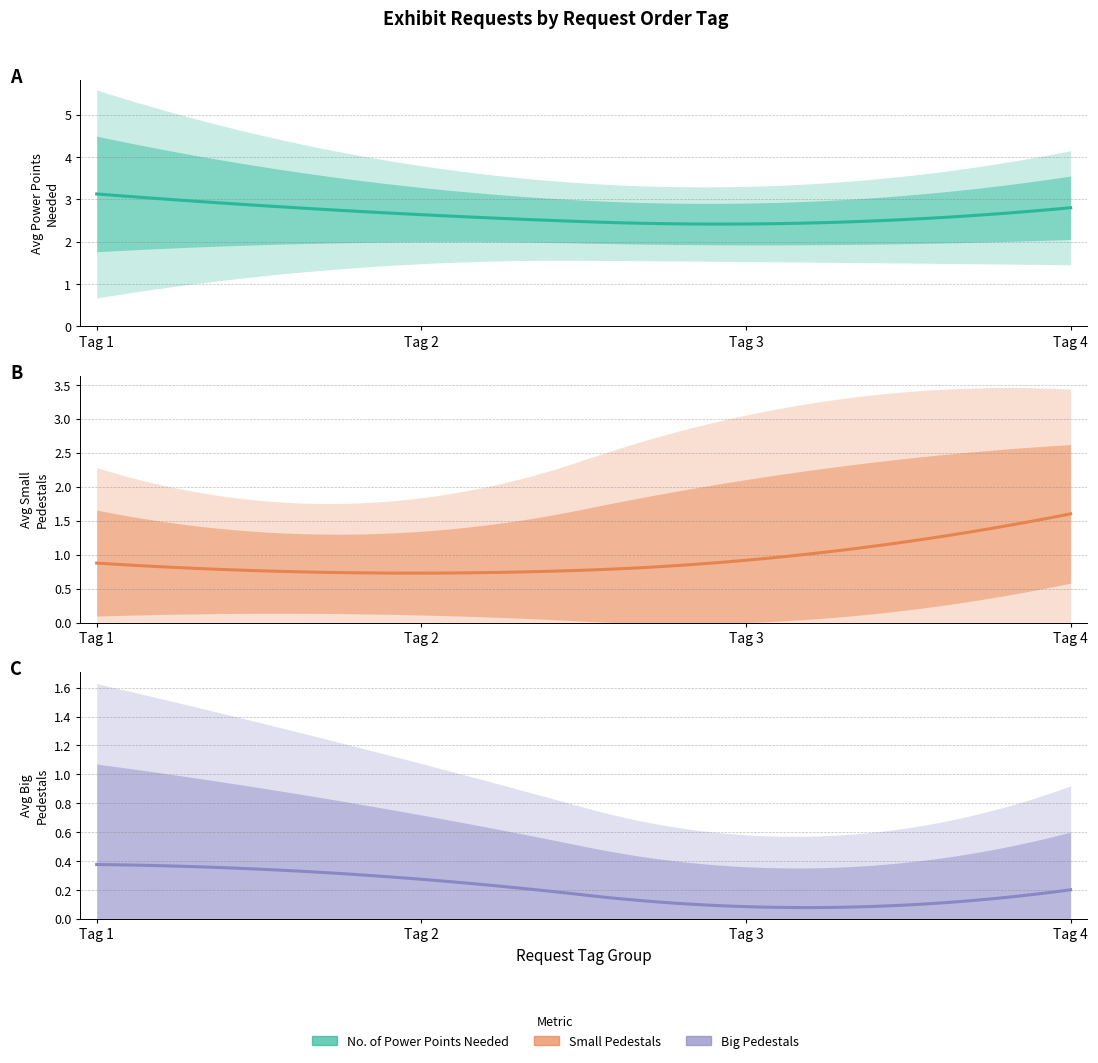

True or false: Big Pedestal and Small Pedestal cross at least once.

False